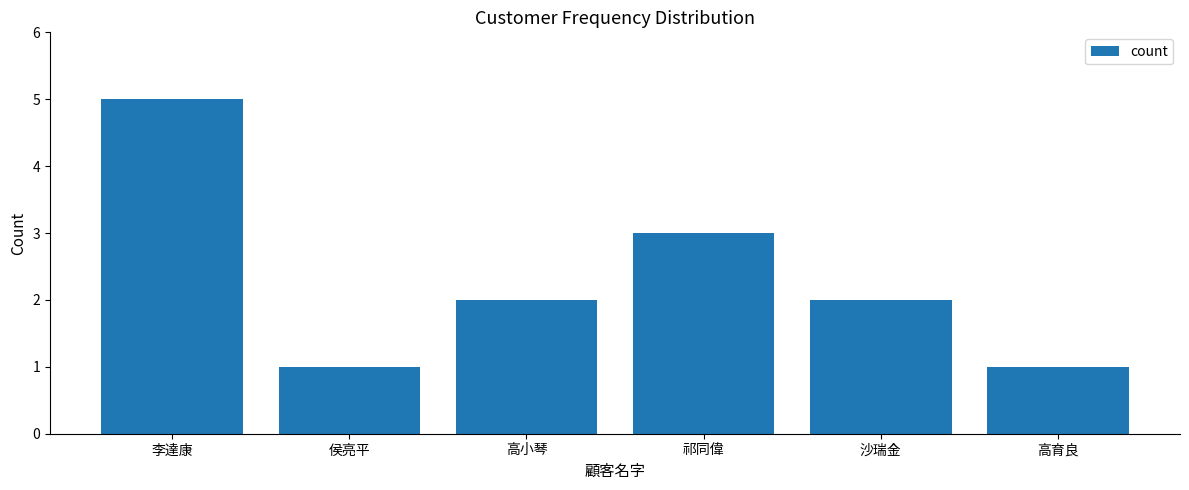

Between 沙瑞金 and 李達康, which is larger?

李達康